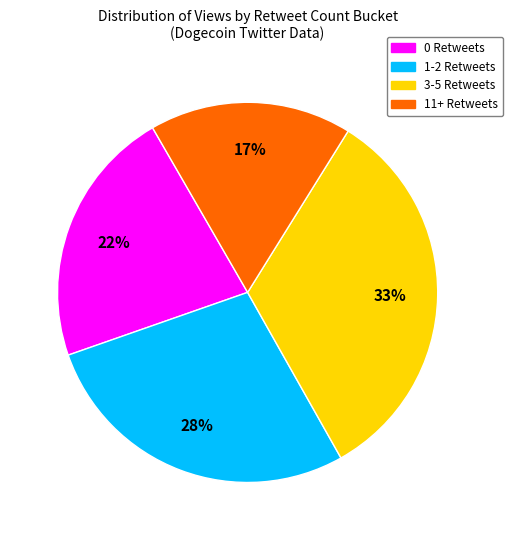

Is there any slice that represents more than half of the pie?

No